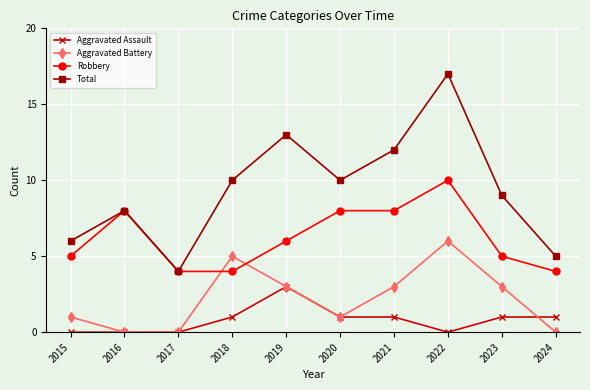

What is the minimum value for Robbery?

4